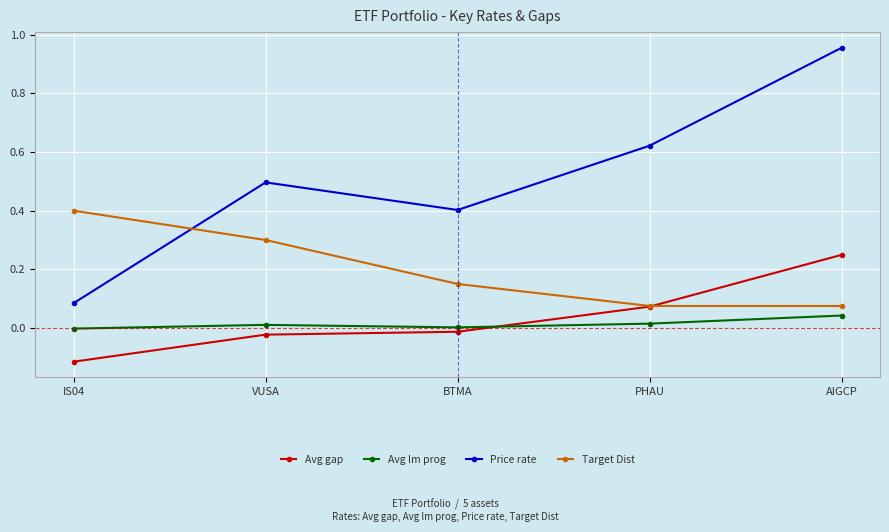

Where is the first local minimum for Avg lm prog?

BTMA